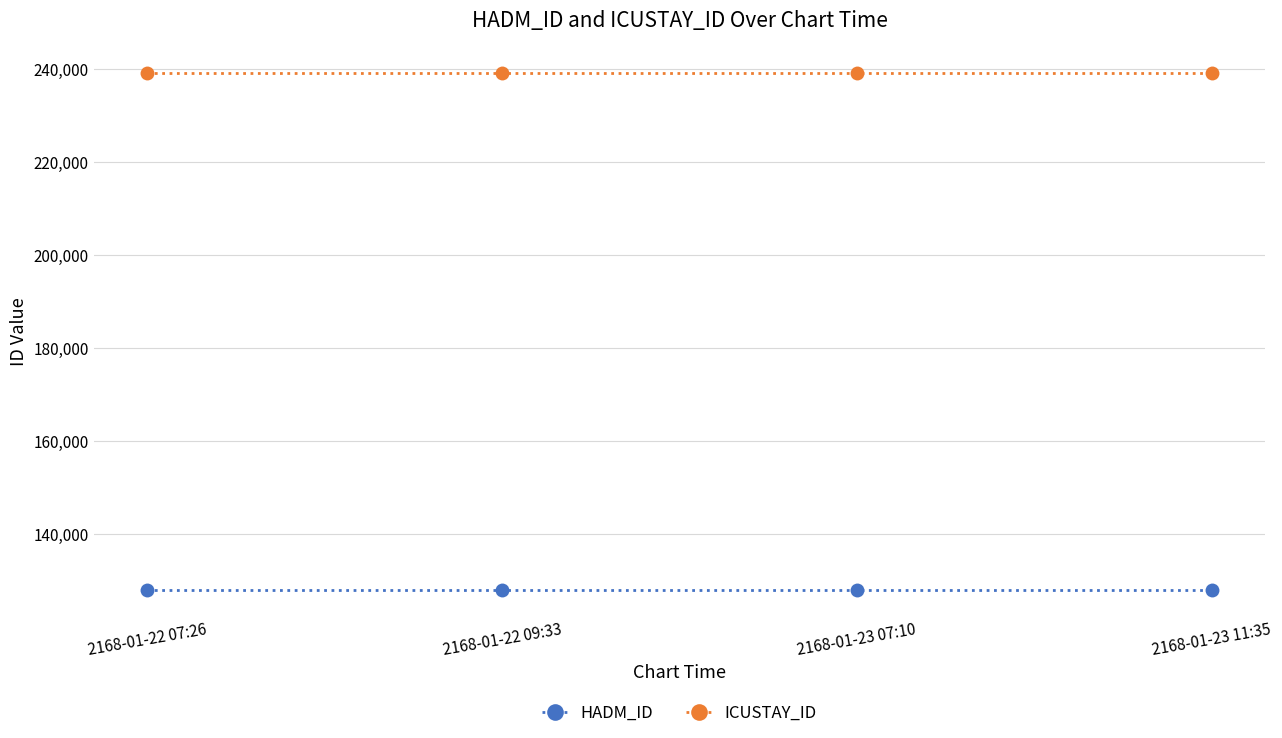

What is the sum of the ICUSTAY_ID values at 2168-01-23 07:10 and 2168-01-22 09:33?

478220